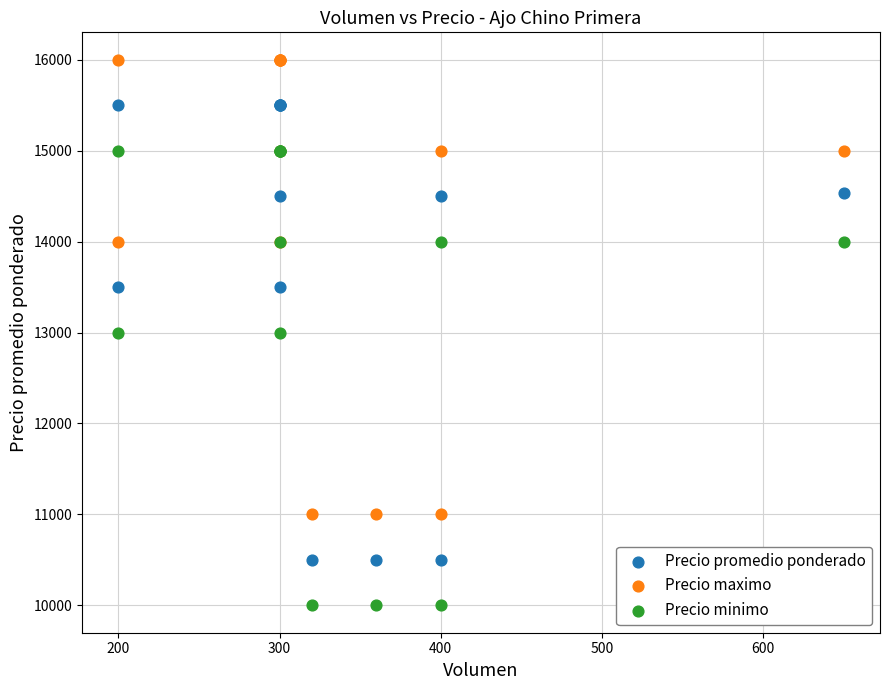

What are all the series names shown in the legend?

Precio promedio ponderado, Precio maximo, Precio minimo